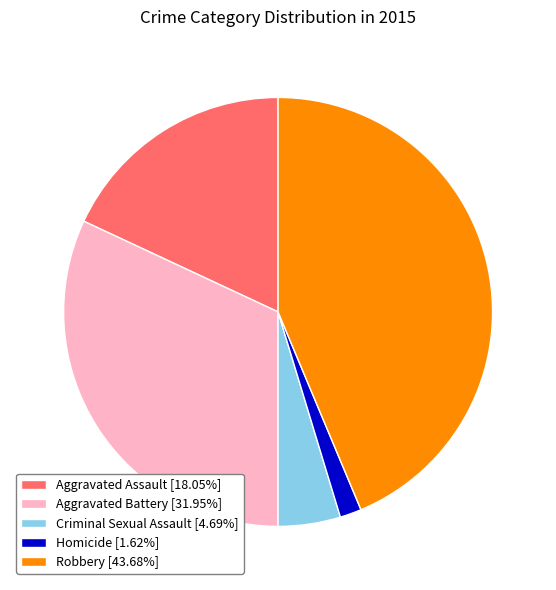

What is the smallest slice in the pie chart?

Homicide